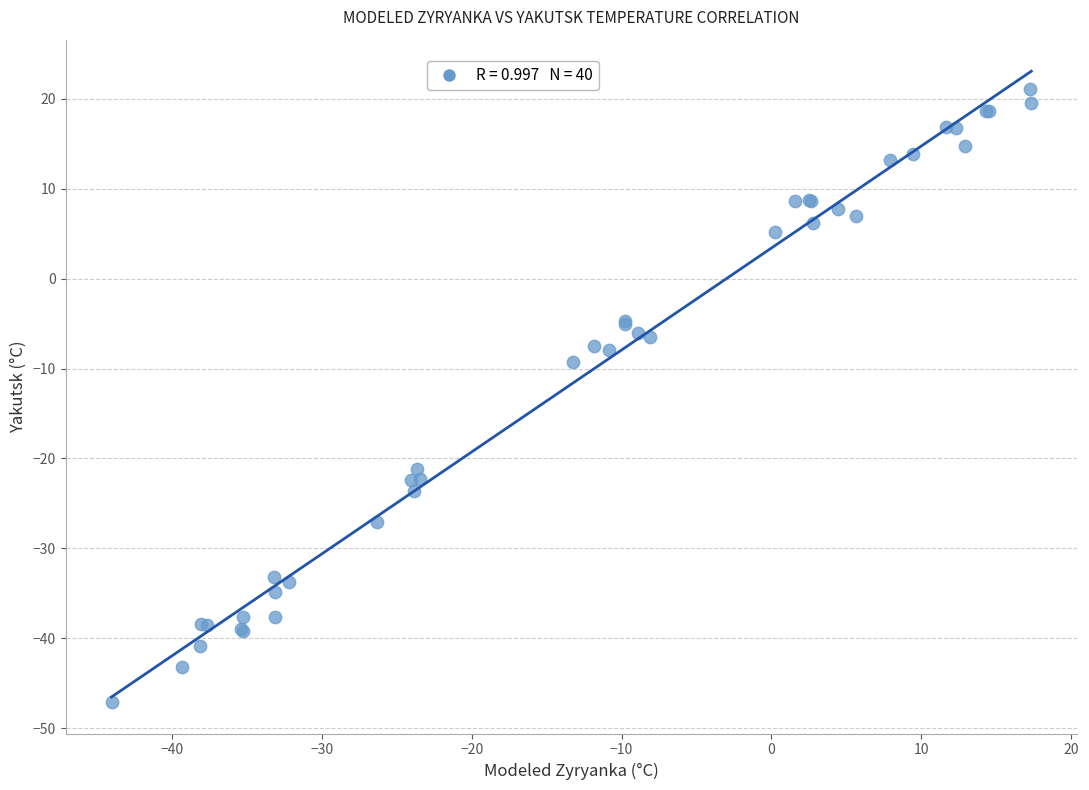

What Y value in the scatter plot is closest to -13?

-9.3